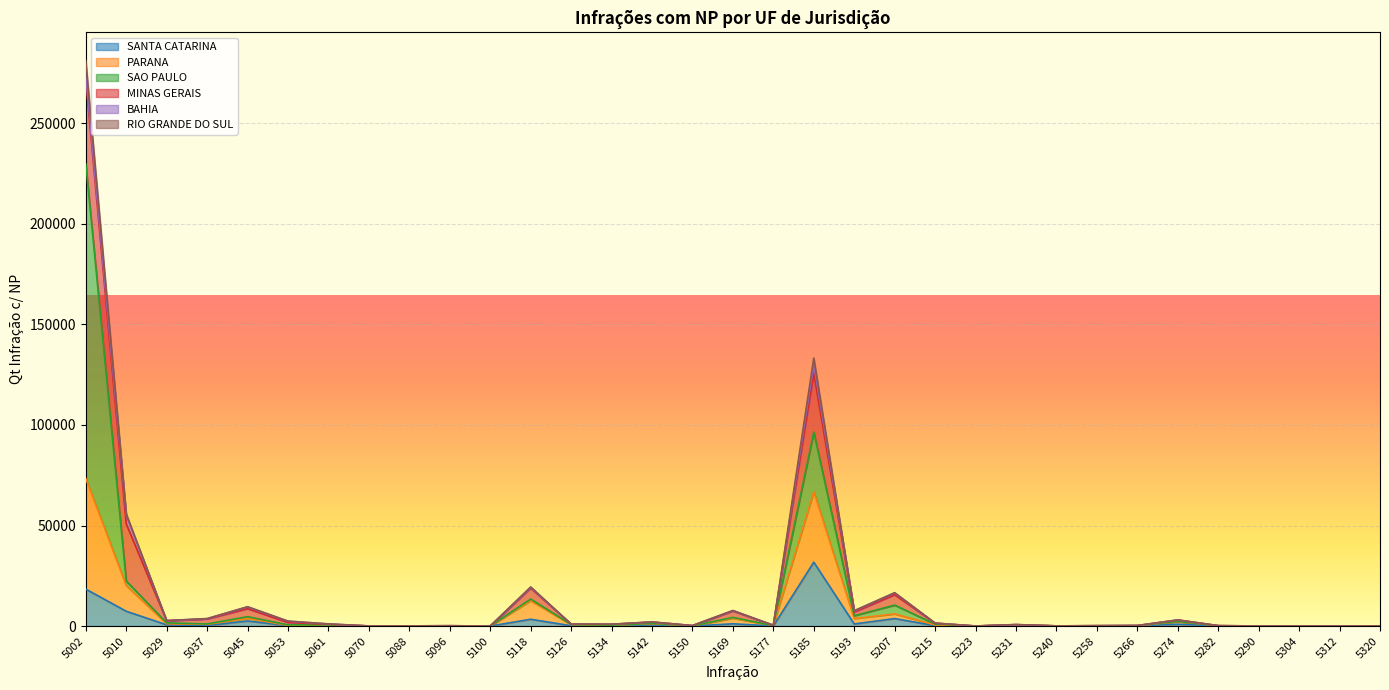

Which has a higher value, 5207 or 5037?

5207